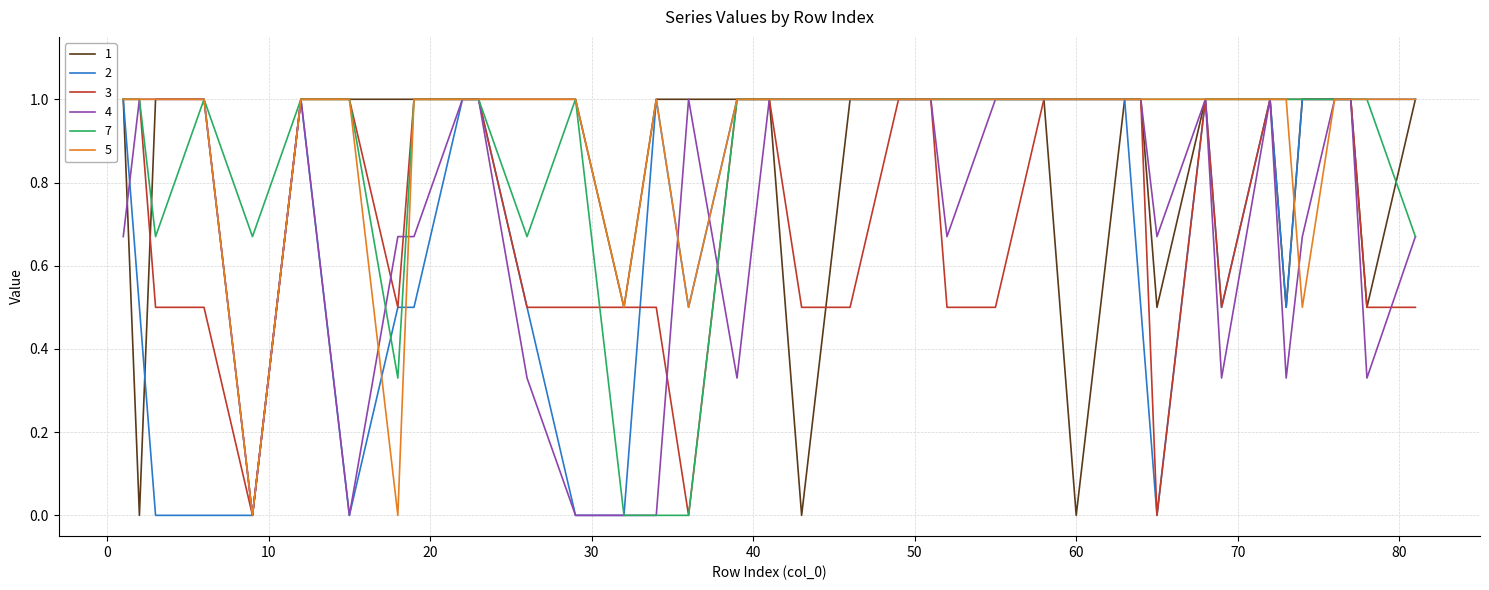

What is the maximum value shown in the chart?

1.0